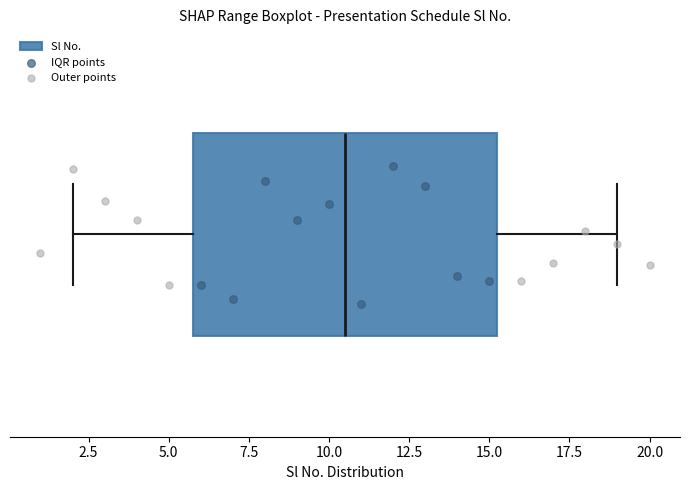

Read this box plot against the x-axis: the position of the median line, the range covered by the box, and the ends of both whiskers. The values are not printed on the chart, so give them approximately, as read against the axis.

median 10.5, box 6.0 to 15.5, whiskers 2.0 to 19.0